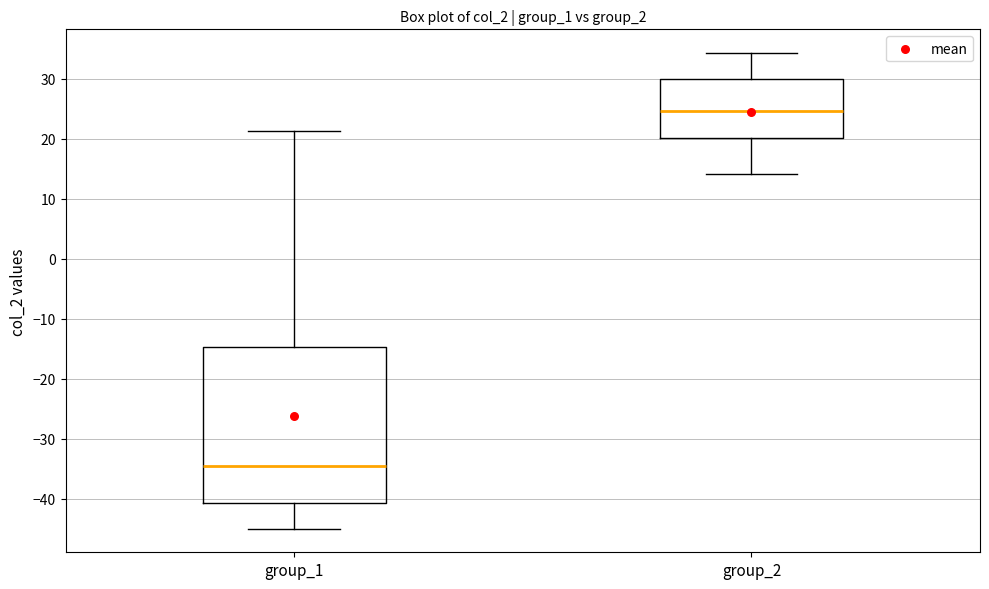

Which box has the lowest median line?

group_1